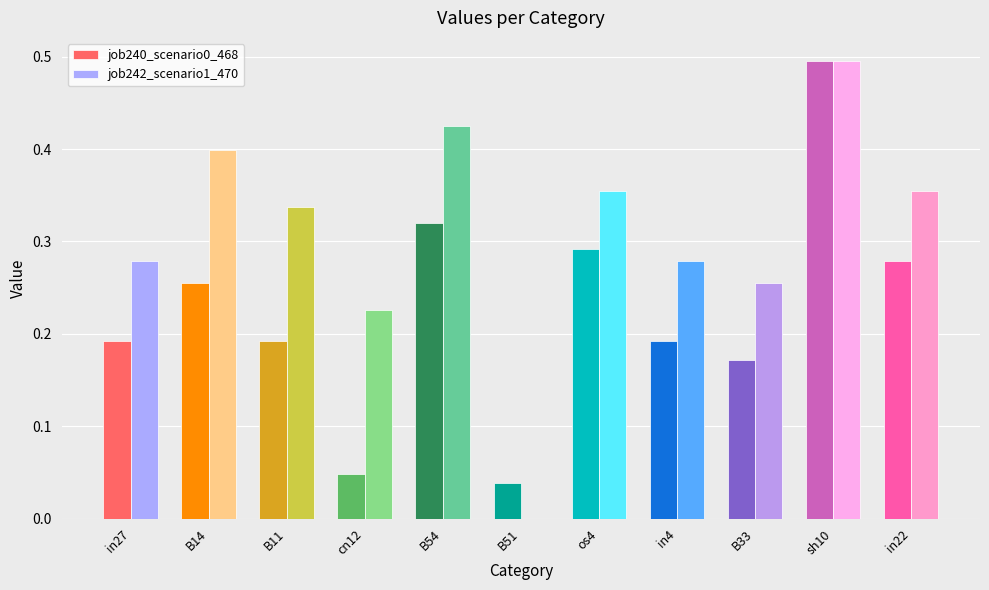

How many groups of bars are there?

11